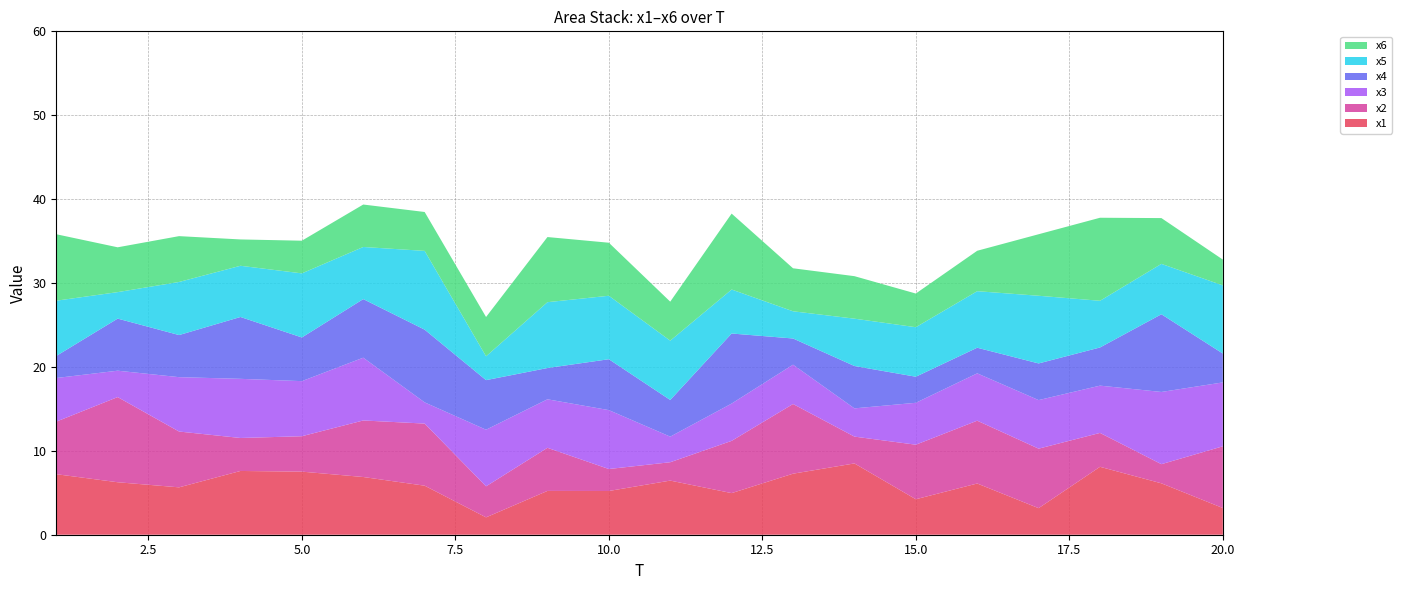

Reading right to left, transcribe all the data shown in this chart.

x1: 3.2	6.1	8.1	3.2	6.1	4.2	8.5	7.3	5.0	6.5	5.2	5.2	2.1	5.8	6.9	7.5	7.6	5.6	6.3	7.2
x2: 7.4	2.3	4.0	7.1	7.5	6.5	3.2	8.3	6.2	2.2	2.6	5.1	3.7	7.4	6.7	4.2	3.9	6.7	10.1	6.3
x3: 7.6	8.6	5.6	5.8	5.6	5.0	3.4	4.7	4.4	3.1	7.0	5.8	6.7	2.5	7.5	6.6	7.1	6.5	3.1	5.2
x4: 3.4	9.3	4.5	4.4	3.1	3.1	5.0	3.1	8.3	4.4	6.1	3.7	5.9	8.7	7.0	5.2	7.4	5.0	6.2	2.6
x5: 8.1	6.0	5.6	8.1	6.7	5.9	5.6	3.2	5.2	7.1	7.6	7.8	2.8	9.4	6.2	7.6	6.1	6.3	3.2	6.6
x6: 3.1	5.5	9.9	7.3	4.8	4.0	5.1	5.1	9.0	4.6	6.3	7.8	4.7	4.6	5.1	3.9	3.1	5.5	5.3	7.9